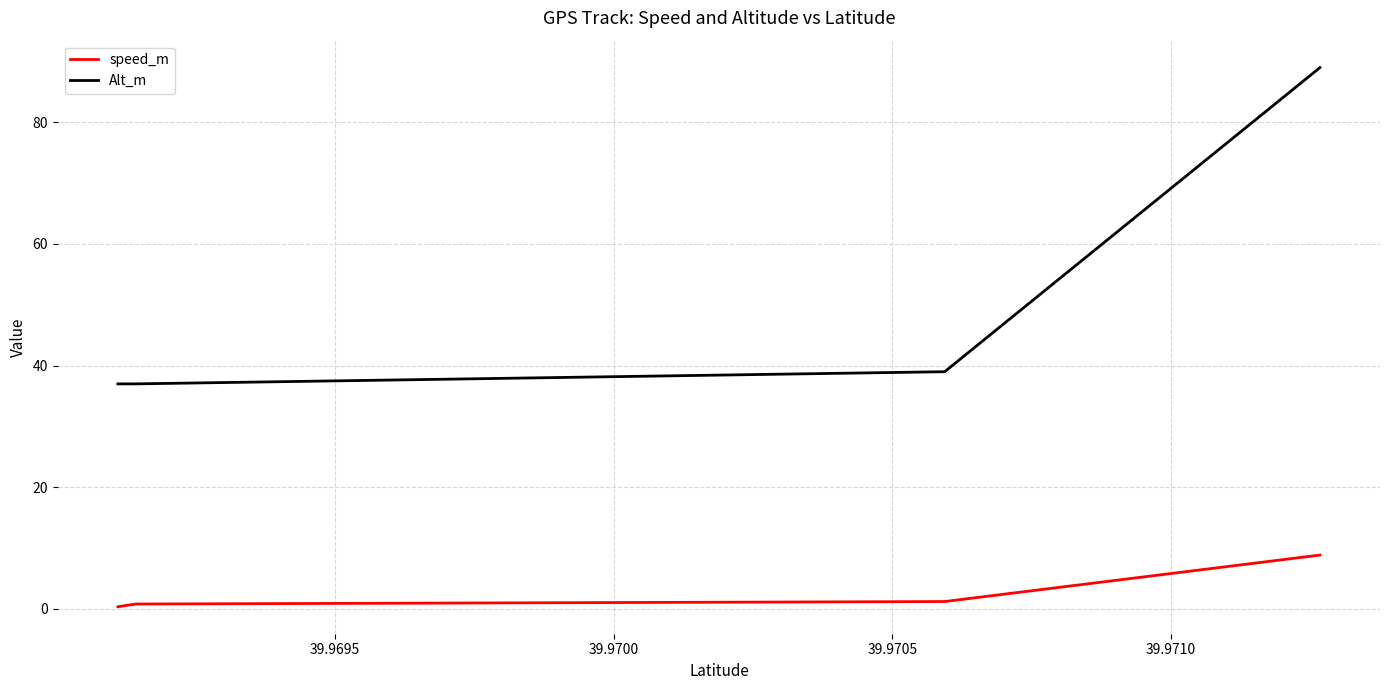

Rank the series by their maximum value, from highest to lowest.

Alt_m, speed_m